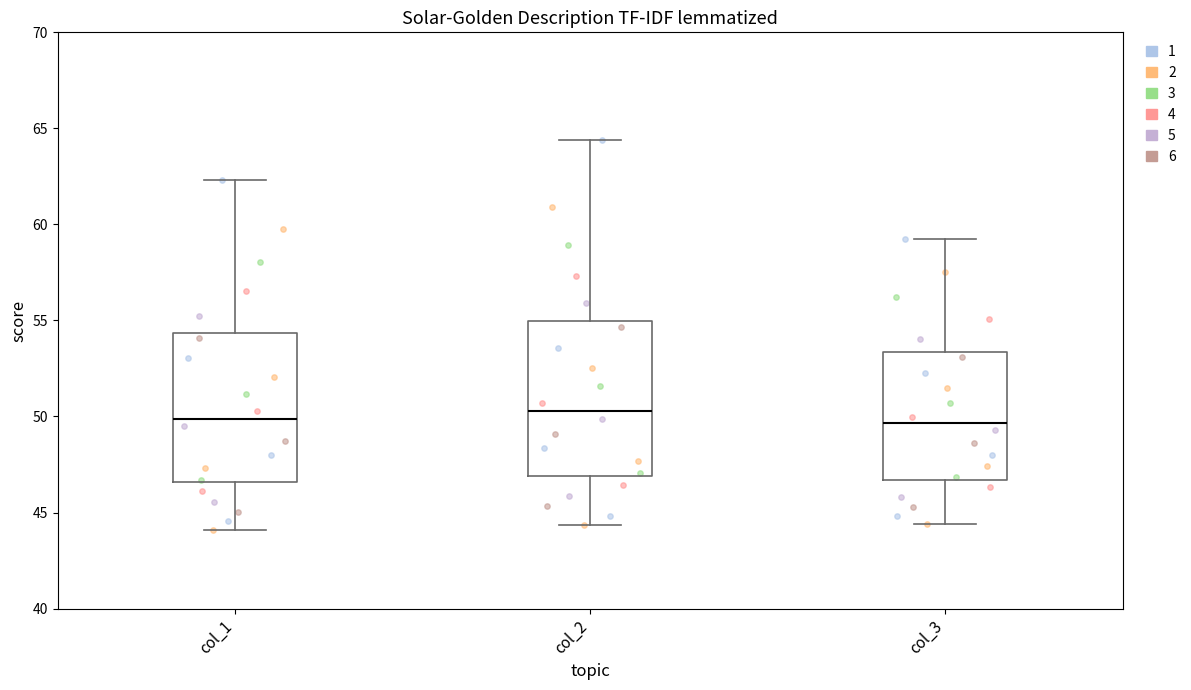

Reading left to right, transcribe this box plot: for each box, give where its median line is, the range the box spans, and where its two whiskers end, as read against the y-axis. The values are not printed on the chart, so give them approximately, as read against the axis.

col_1: median 50.0, box 46.5 to 54.5, whiskers 44.0 to 62.5
col_2: median 50.5, box 47.0 to 55.0, whiskers 44.5 to 64.5
col_3: median 49.5, box 46.5 to 53.5, whiskers 44.5 to 59.5